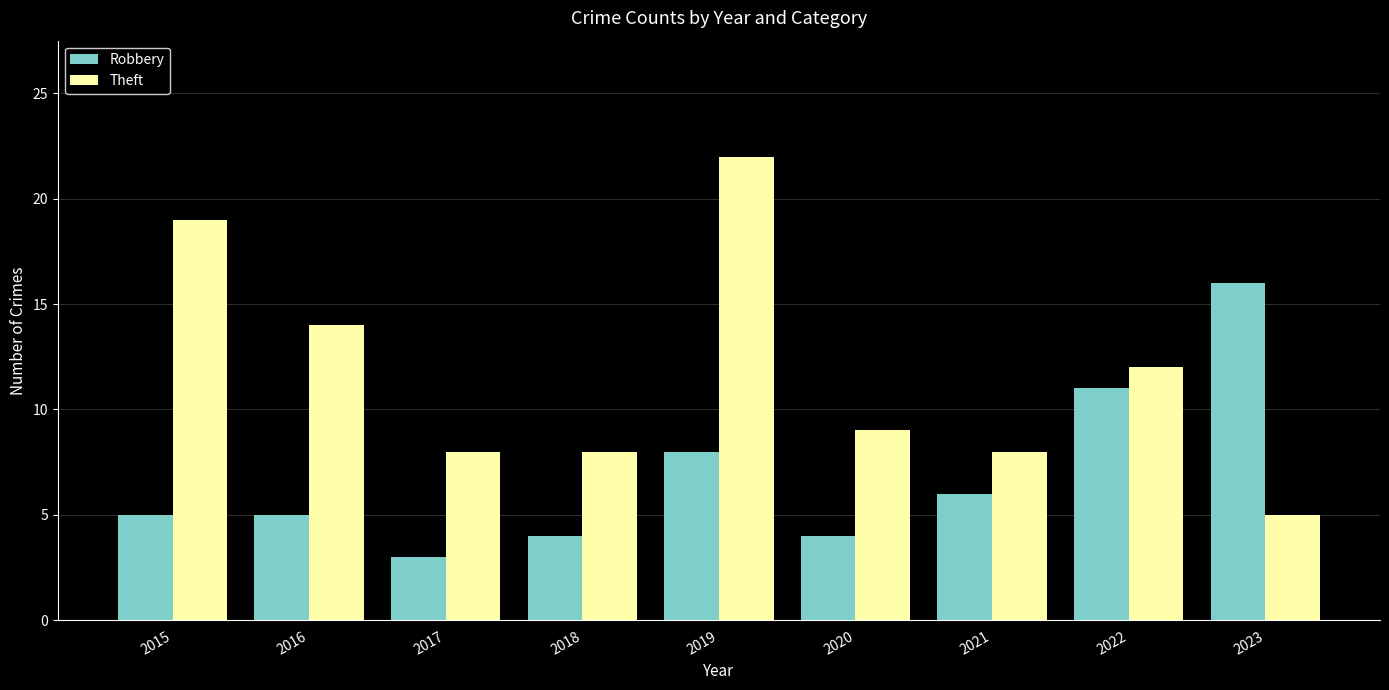

How many categories are shown in the chart?

9